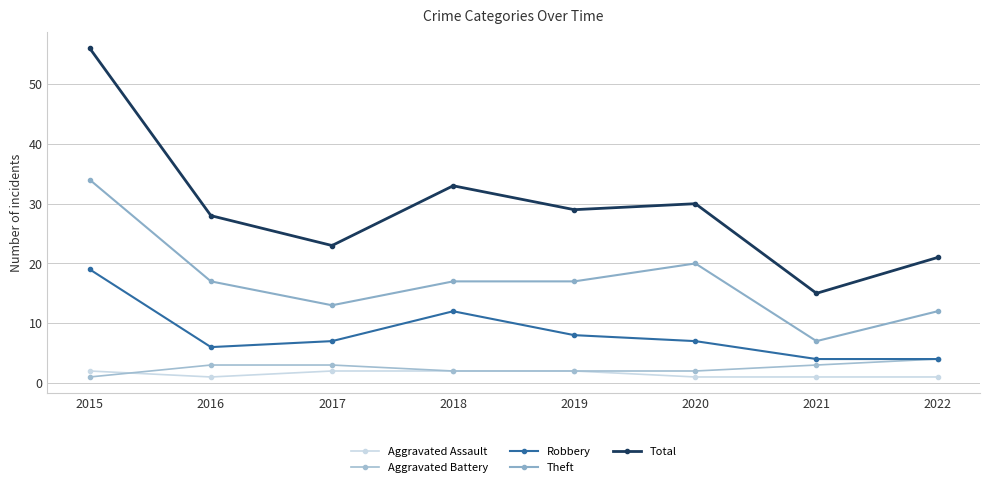

Between 2021 and 2015, which is larger?

2015